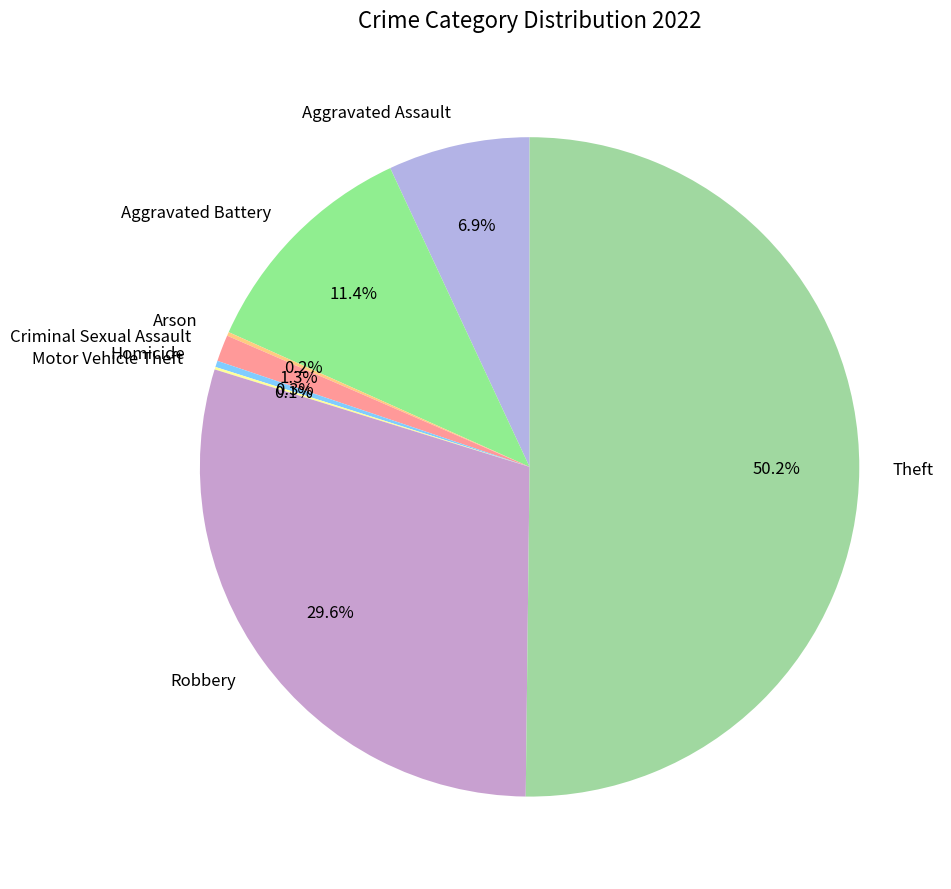

What percentage is NOT represented by Aggravated Assault?

93.1%